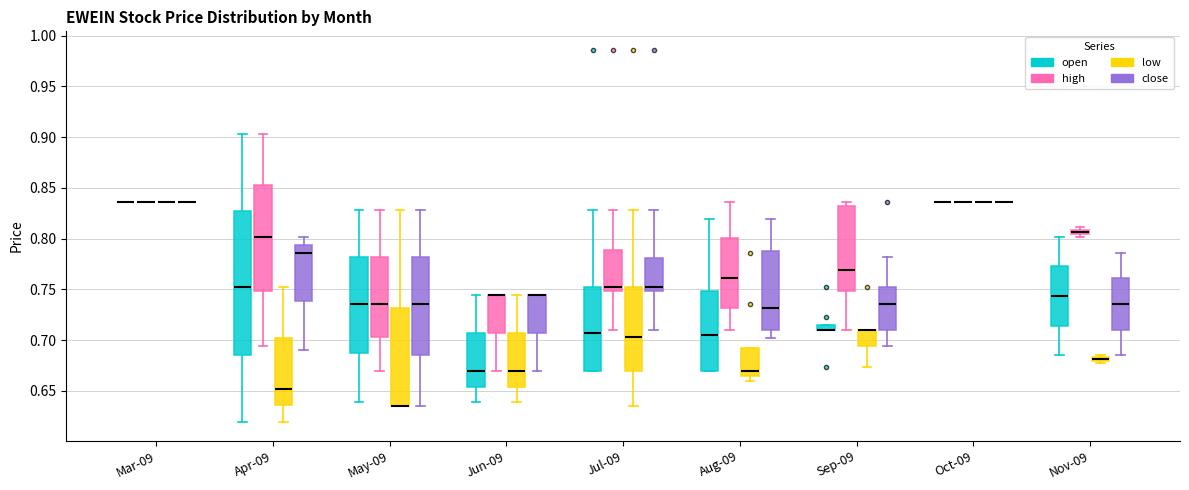

Comparing the boxes themselves (not the whiskers), which one is the tallest?

Apr-09 (open)